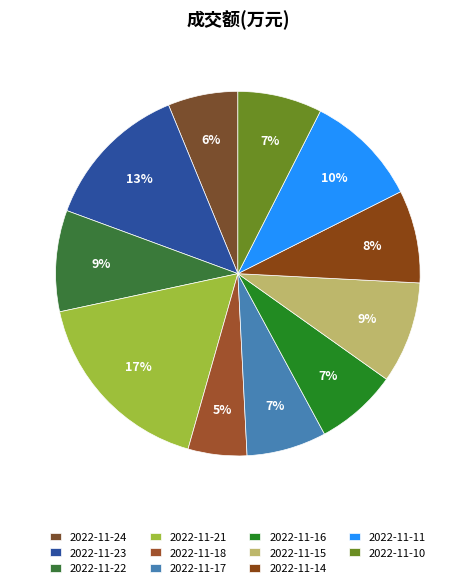

Which category has the smallest portion of the pie?

2022-11-18